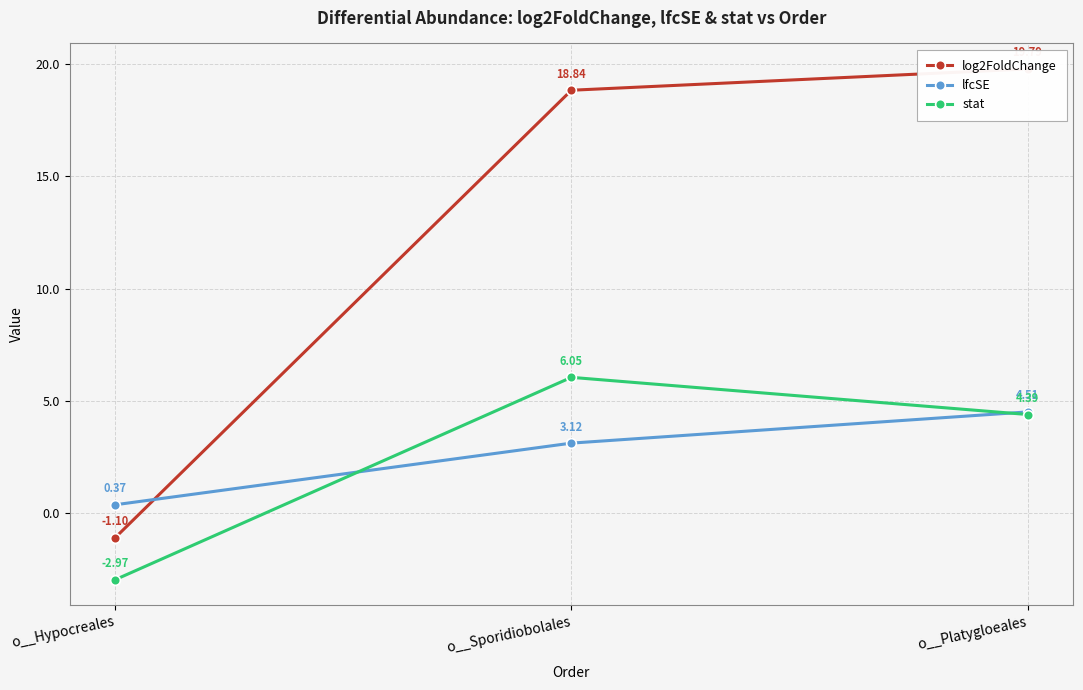

How many values in the lfcSE series exceed 3?

2